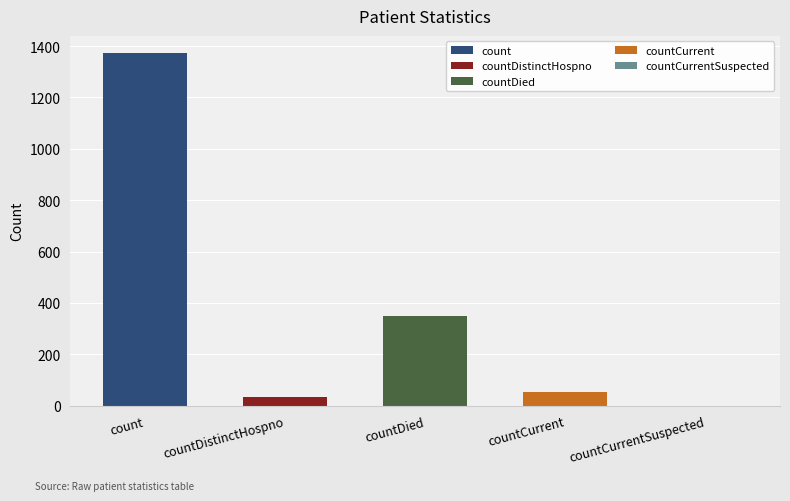

Reading right to left, transcribe all the data shown in this chart.

countCurrentSuspected=0	countCurrent=52	countDied=349	countDistinctHospno=33	count=1371